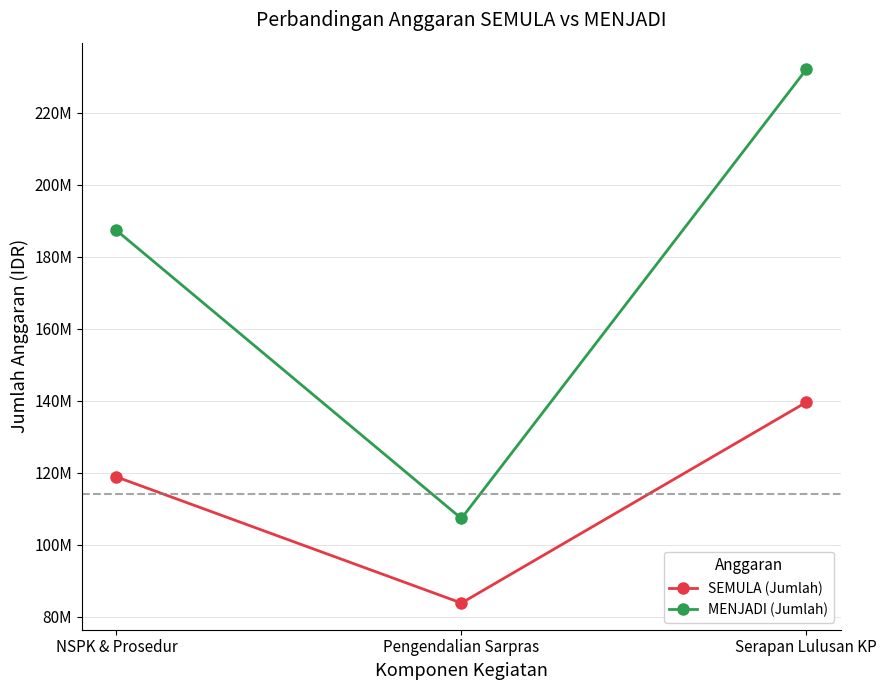

At which category is the sum across all series the highest?

Serapan Lulusan KP